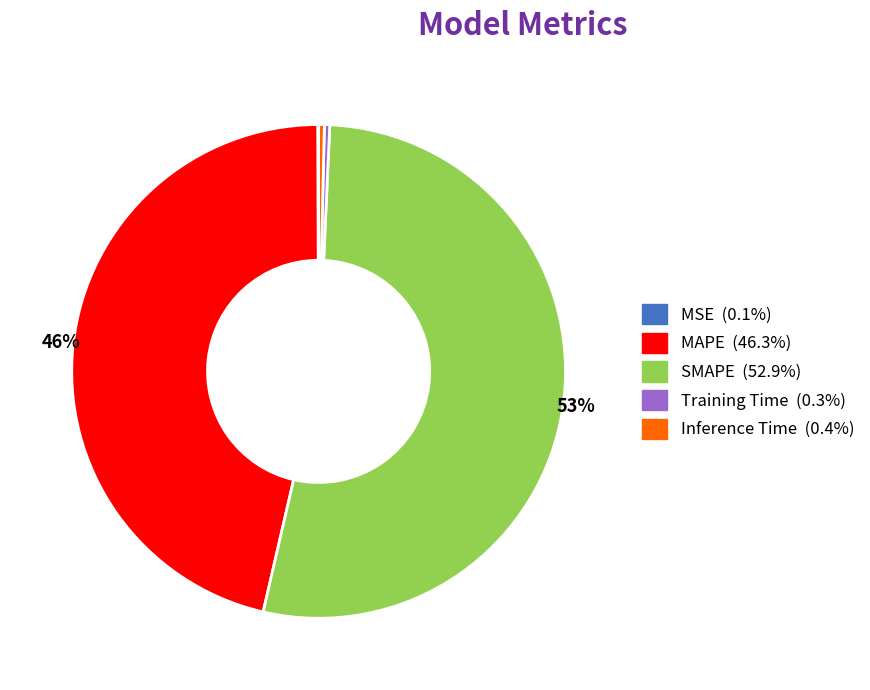

Does SMAPE represent more than half of the total?

Yes